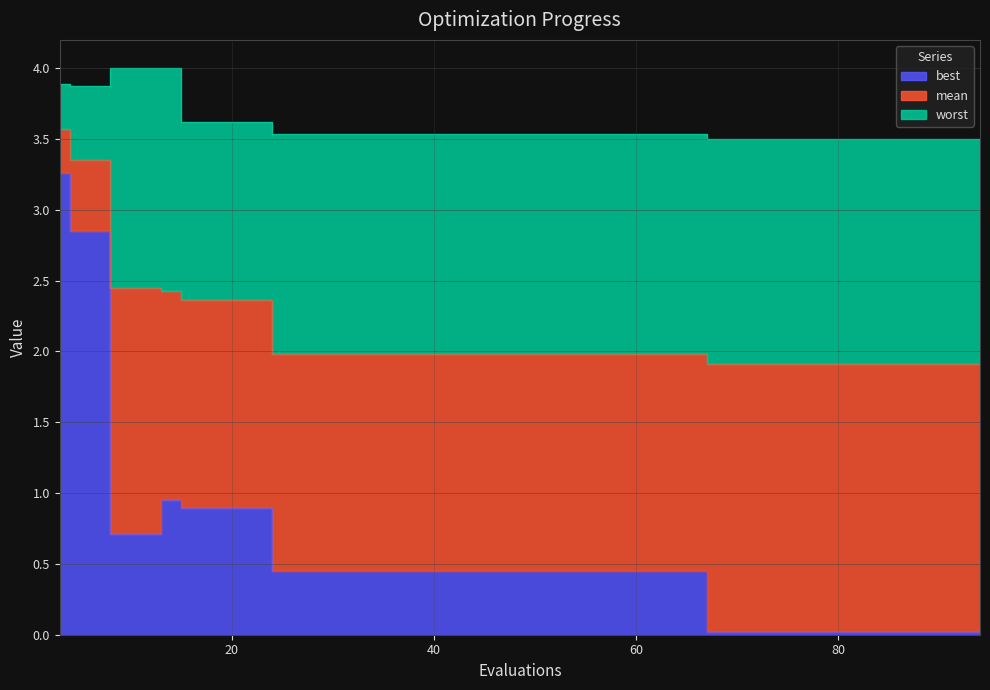

Which series has the largest total across all categories?

worst